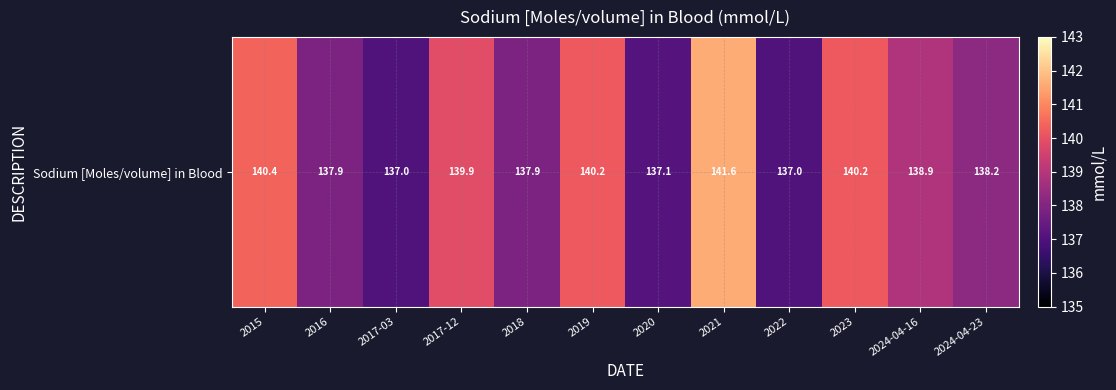

List the labels in order of value, smallest first.

2017-03, 2022, 2020, 2016, 2018, 2024-04-23, 2024-04-16, 2017-12, 2019, 2023, 2015, 2021